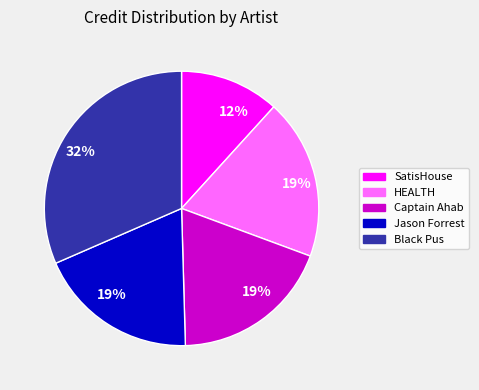

The Jason Forrest slice represents 13% of the pie. True or false?

False